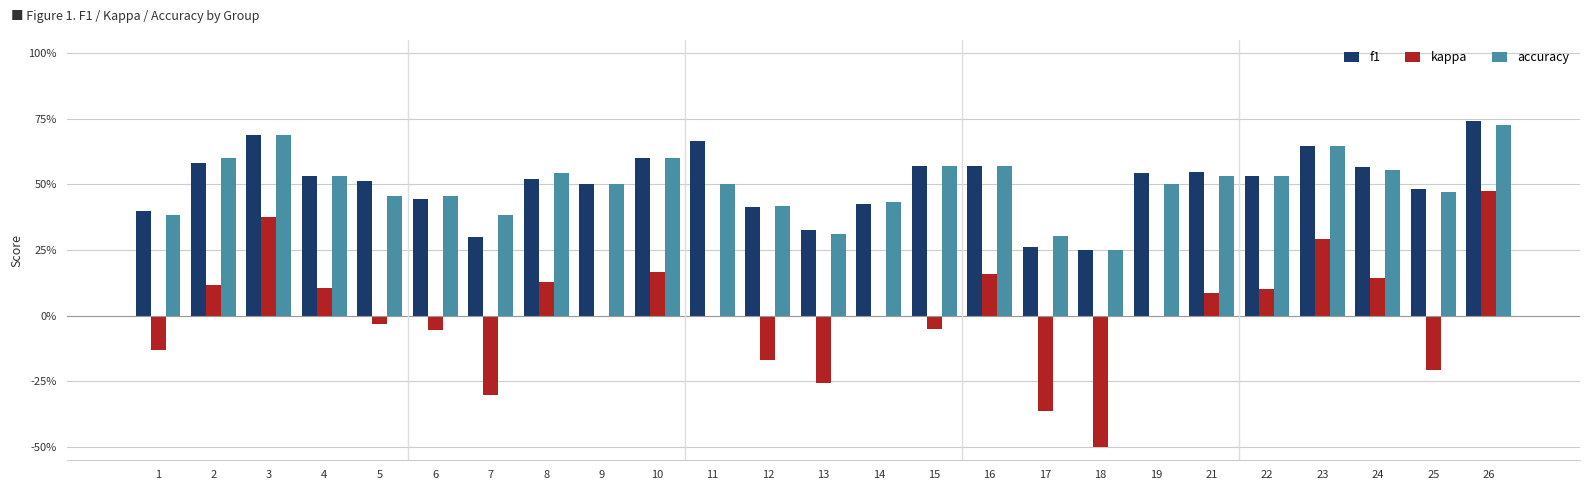

Rank the categories by kappa value from highest to lowest.

26, 3, 23, 10, 16, 24, 8, 2, 4, 22, 21, 9, 11, 14, 19, 5, 15, 6, 1, 12, 25, 13, 7, 17, 18